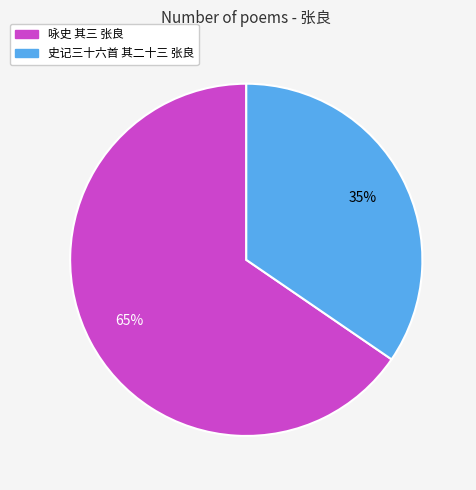

To the nearest percent, what percentage of the pie is 史记三十六首 其二十三 张良?

35%